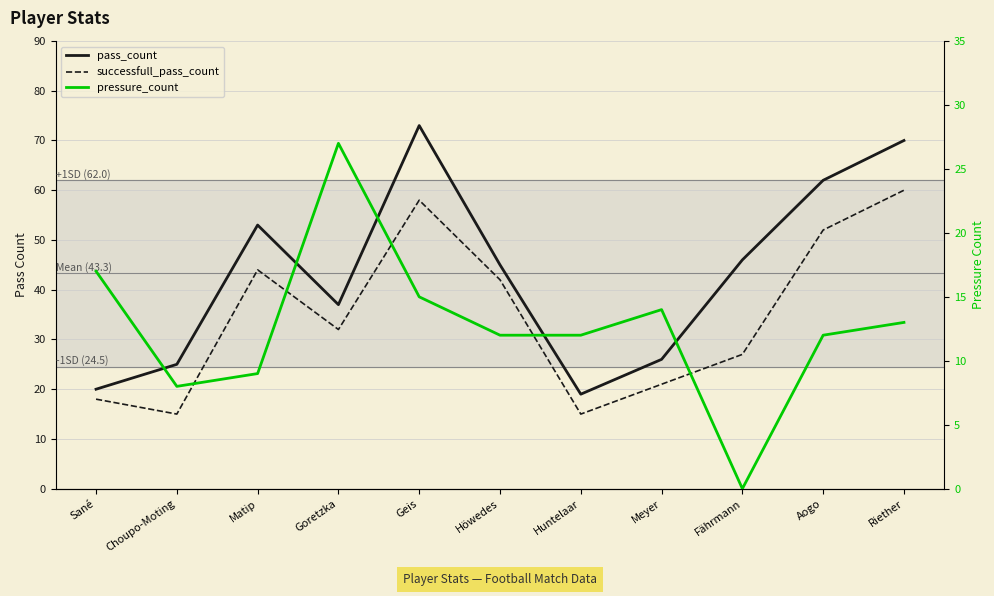

What is the total value across all series at Aogo?

126